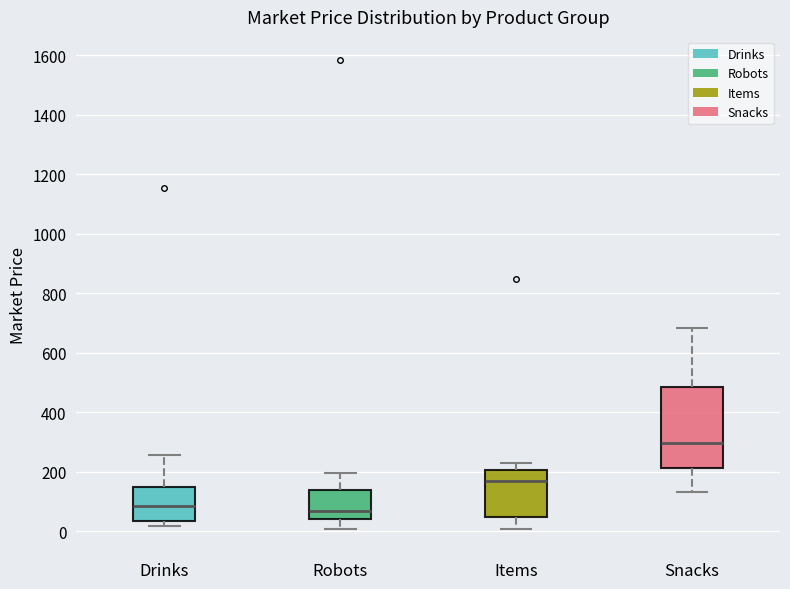

Reading left to right, read every box against the y-axis: the position of its median line, the range the box covers, and the ends of its whiskers. The values are not printed on the chart, so give them approximately, as read against the axis.

Drinks: median 80, box 40 to 140, whiskers 20 to 260
Robots: median 60, box 40 to 140, whiskers 0 to 200
Items: median 160, box 40 to 200, whiskers 0 to 240
Snacks: median 300, box 220 to 480, whiskers 140 to 680